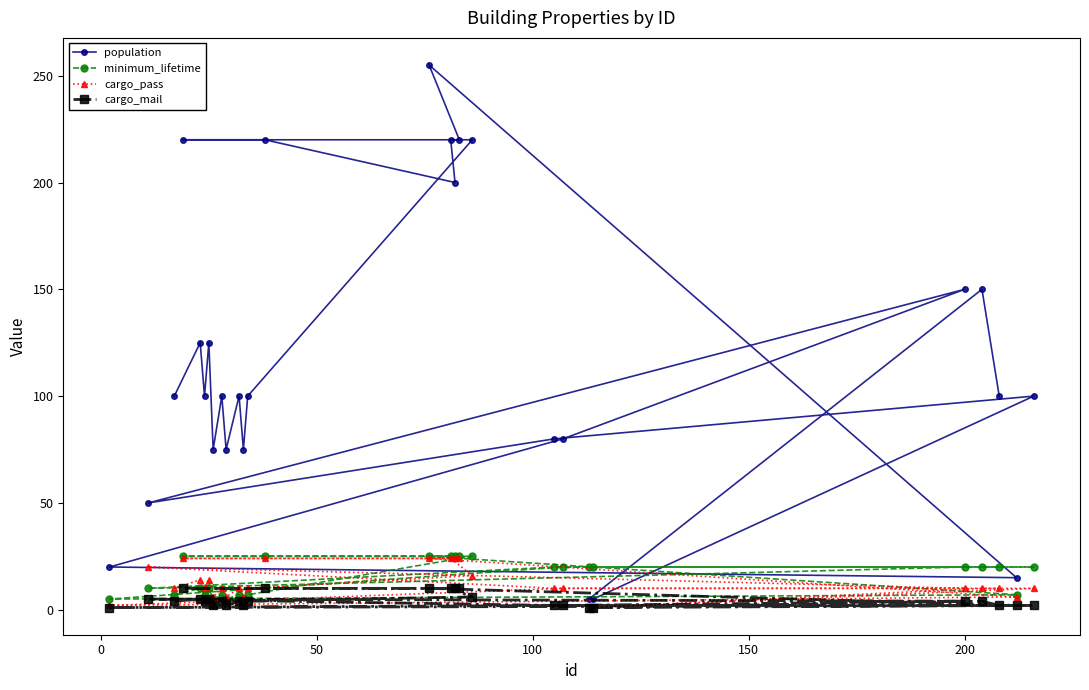

Which series has the largest total across all categories?

population